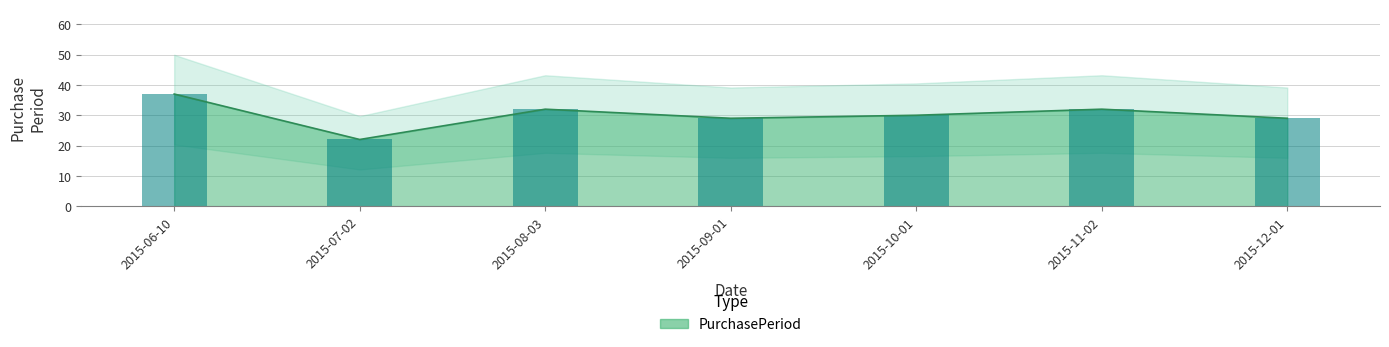

What is the label of the 5th bar from the left?

2015-10-01